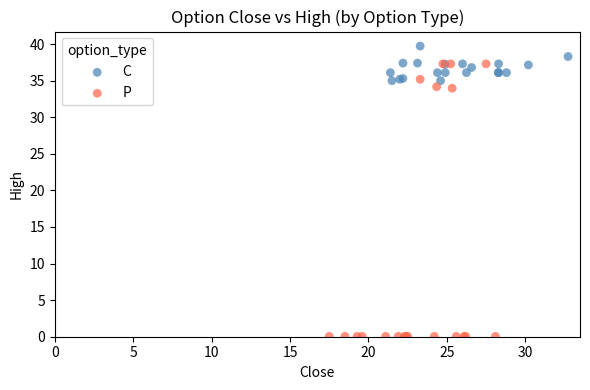

Which series contains the lowest Y value?

P